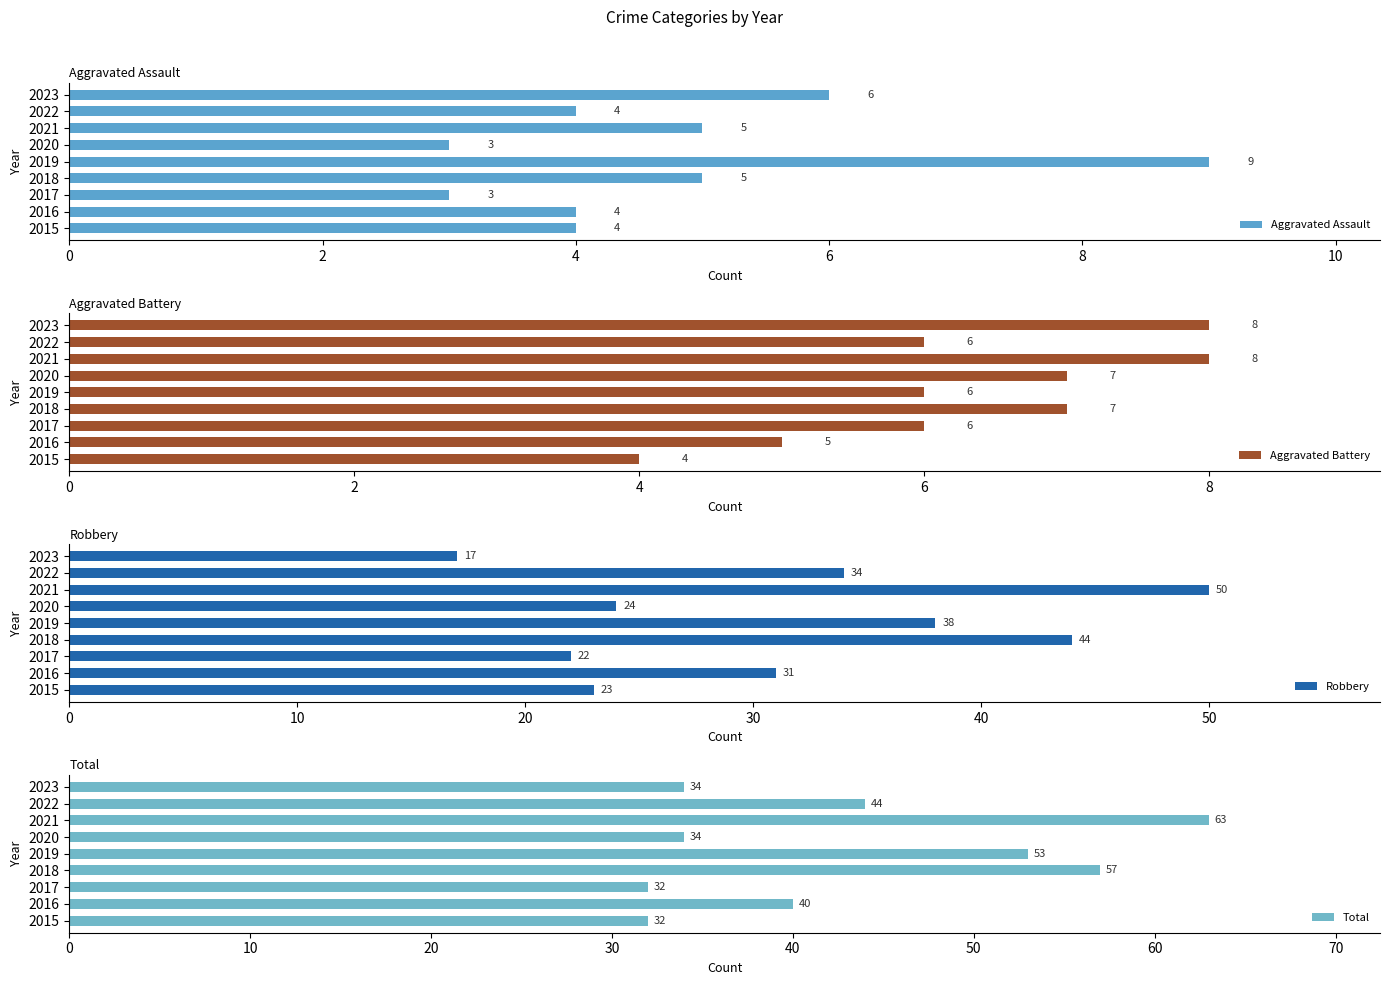

The Aggravated Assault series shows 7 at 2018. True or false?

False